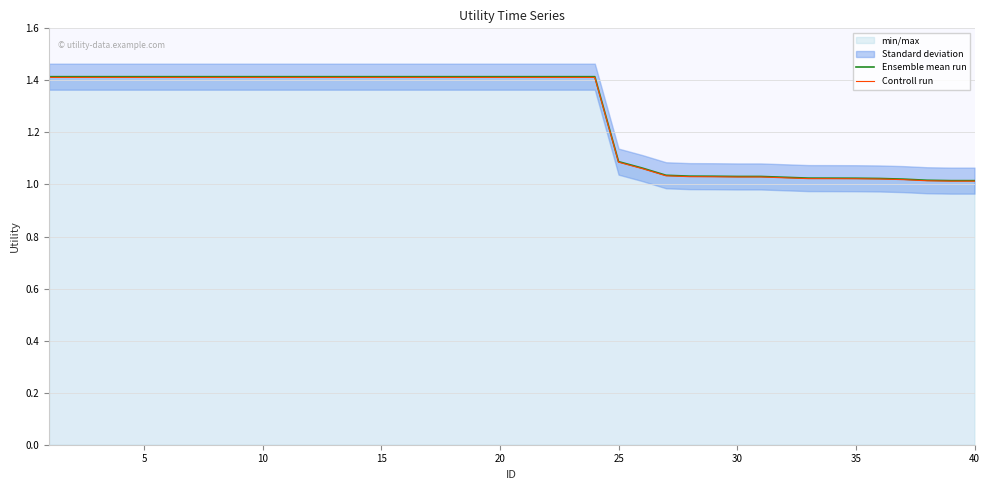

Count the number of categories in the chart.

40